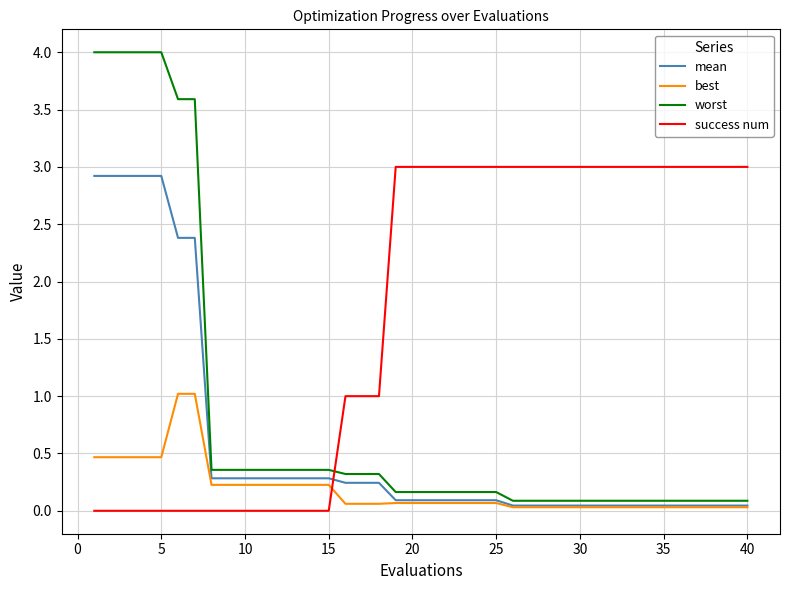

List the series in order of their overall mean, highest first.

success num, worst, mean, best